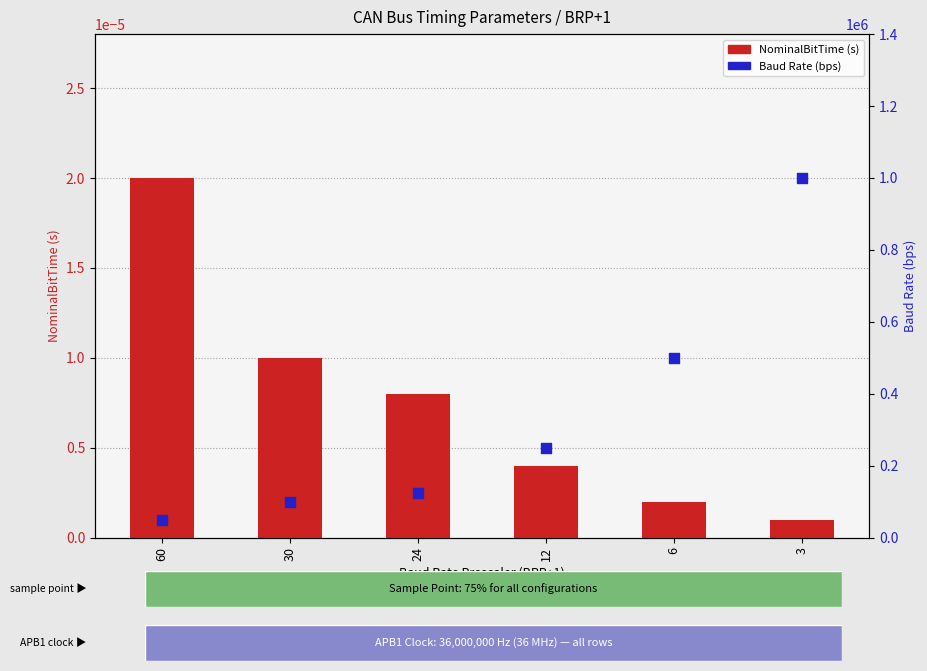

At which category is the sum across all series the highest?

3